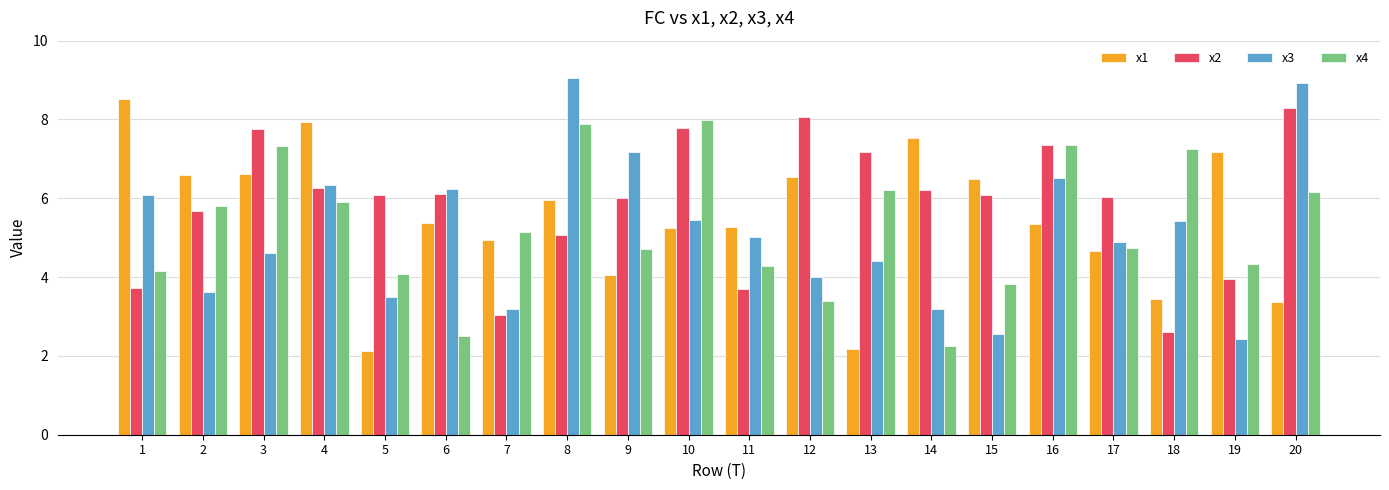

How many bars are there in each group?

4